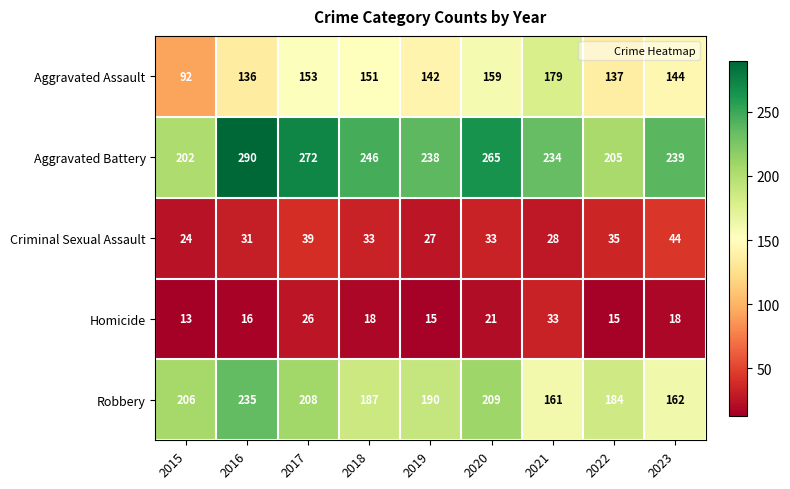

At which category is the sum across all series the highest?

2016